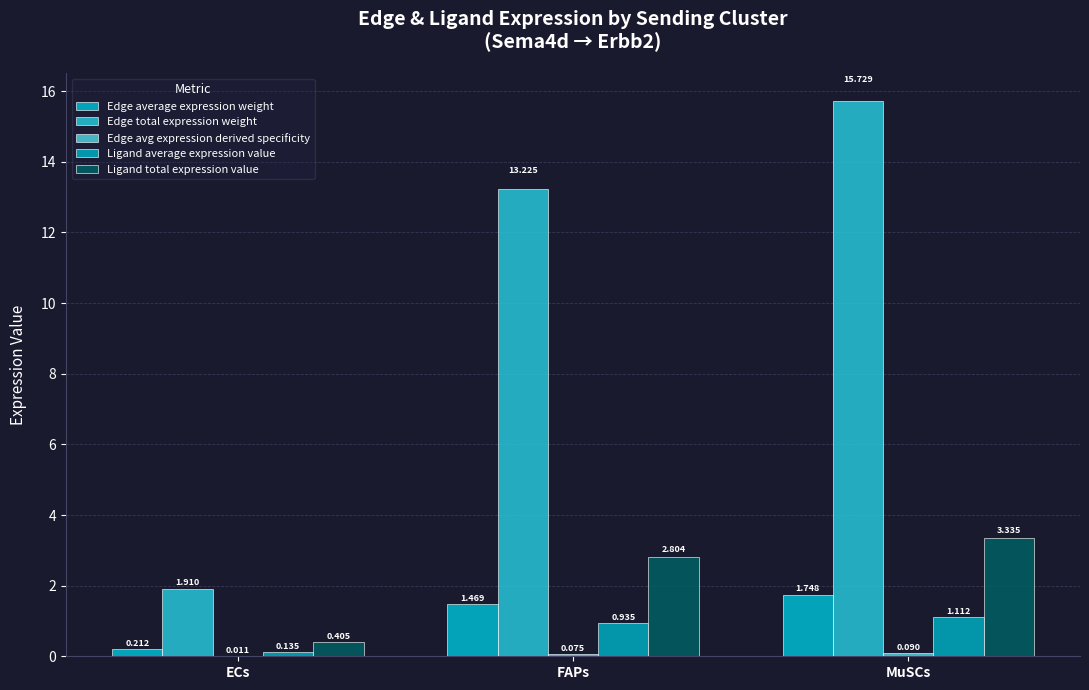

Are the bars grouped side by side (vs. stacked)?

Yes